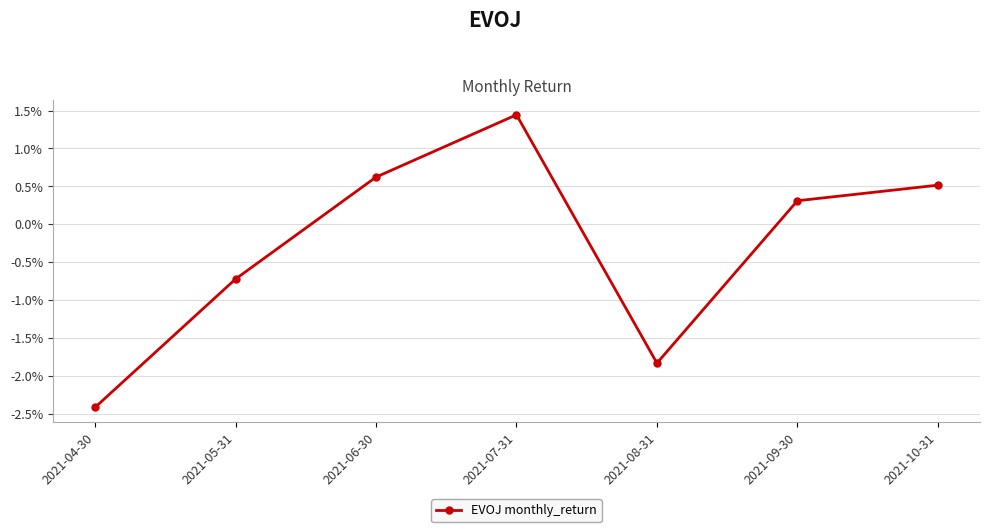

How many lines are shown in the chart?

1